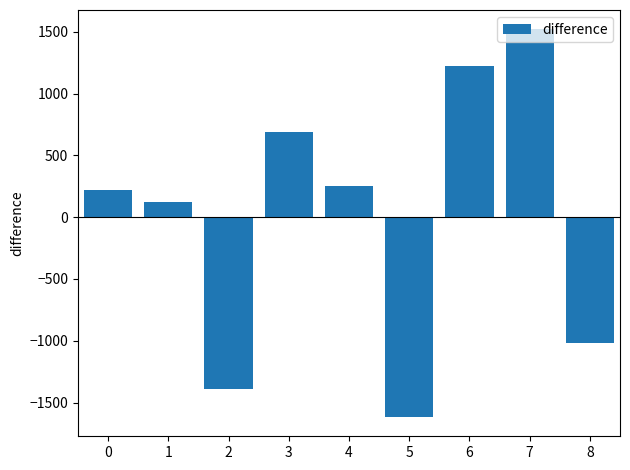

What is the value of the 9th bar from the left?

-1016.0